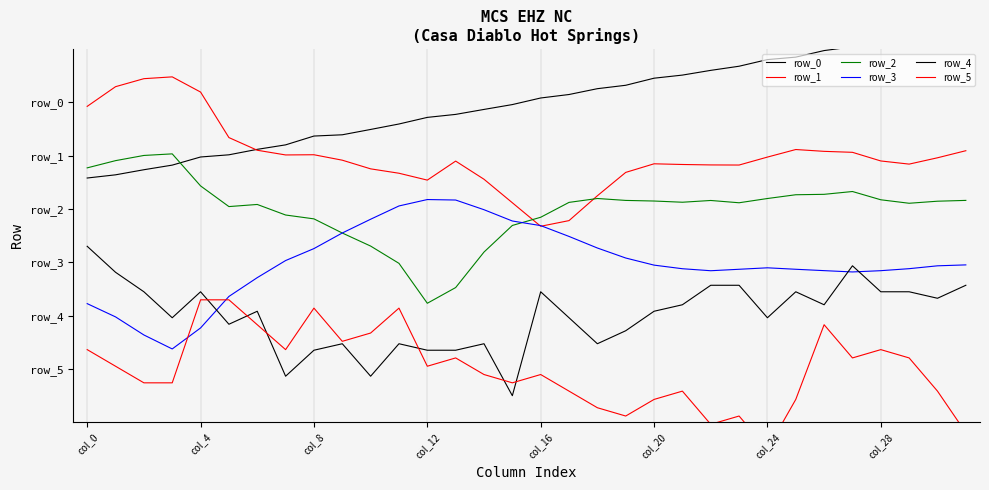

What is the average value of the row_0 series?

0.9